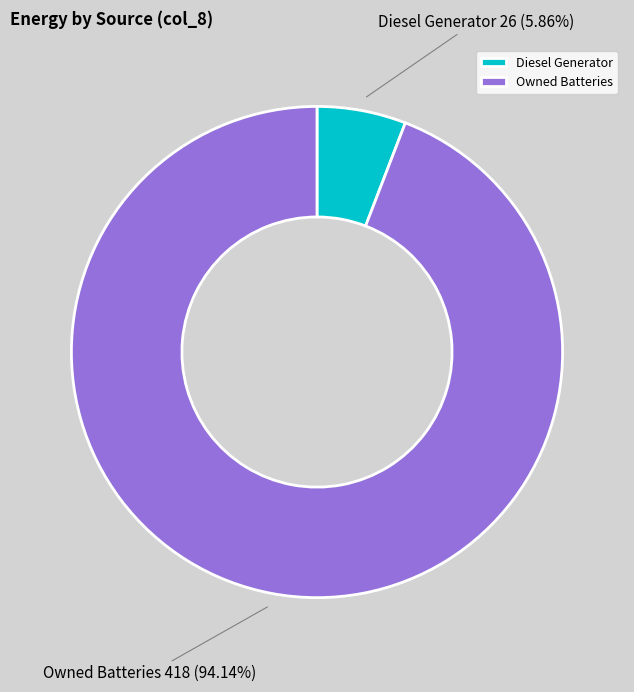

How many segments does this pie chart have?

2